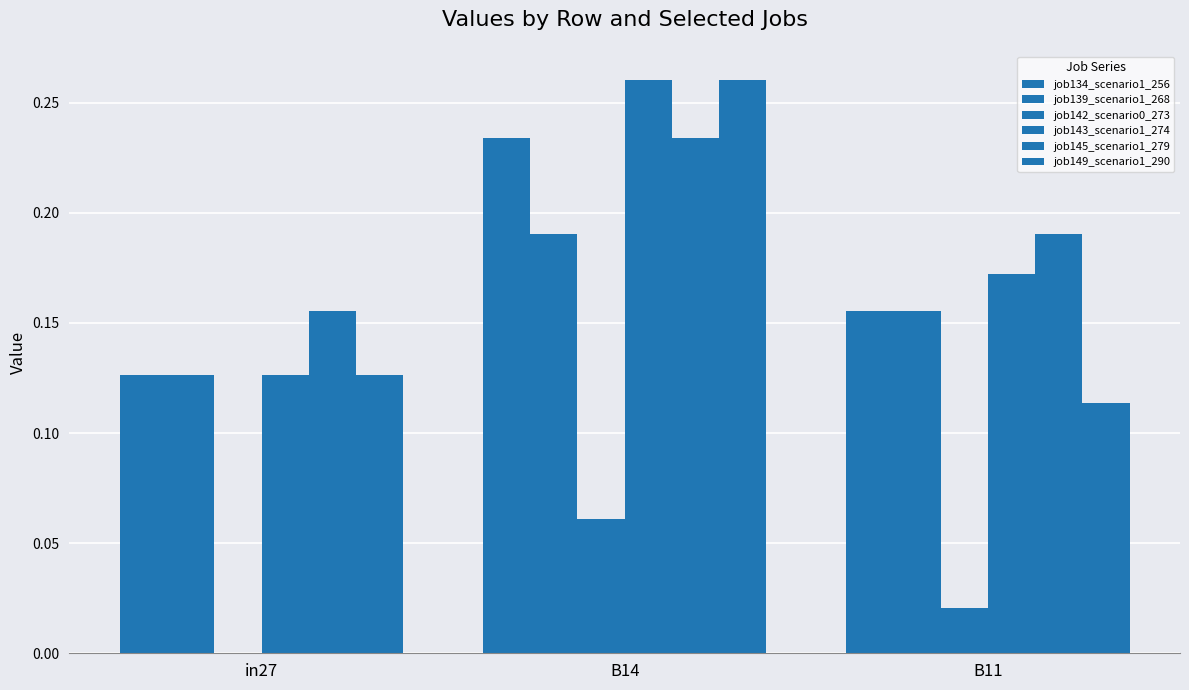

Where is job142_scenario0_273 nearest to the value 0?

in27